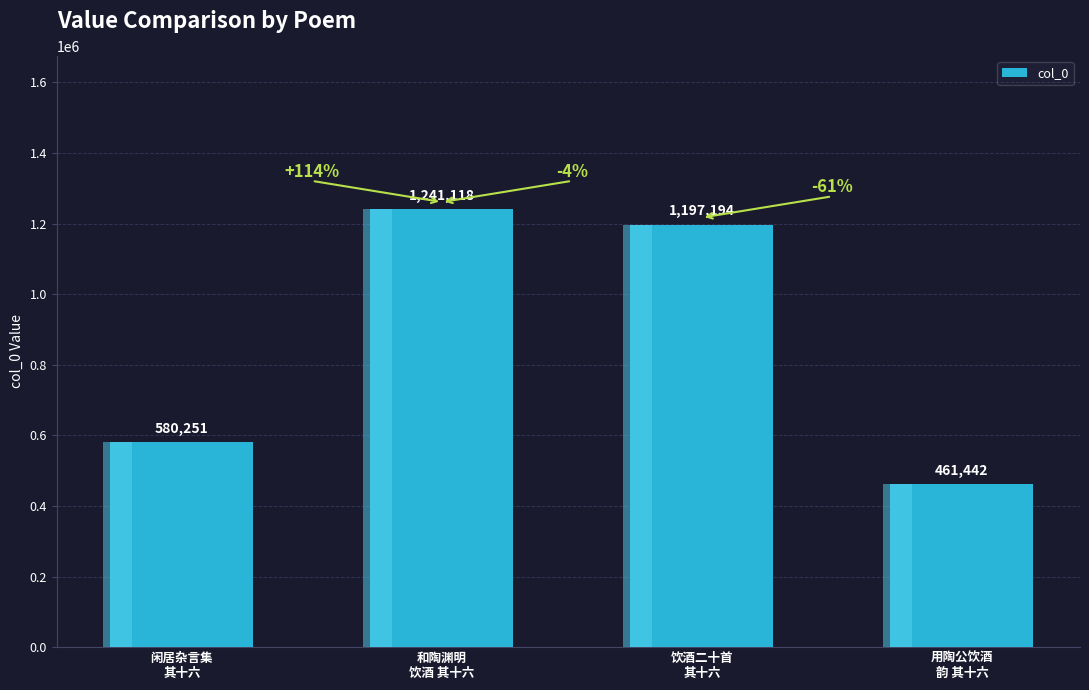

Reading right to left, extract all data points from this chart.

461442	1197194	1241118	580251